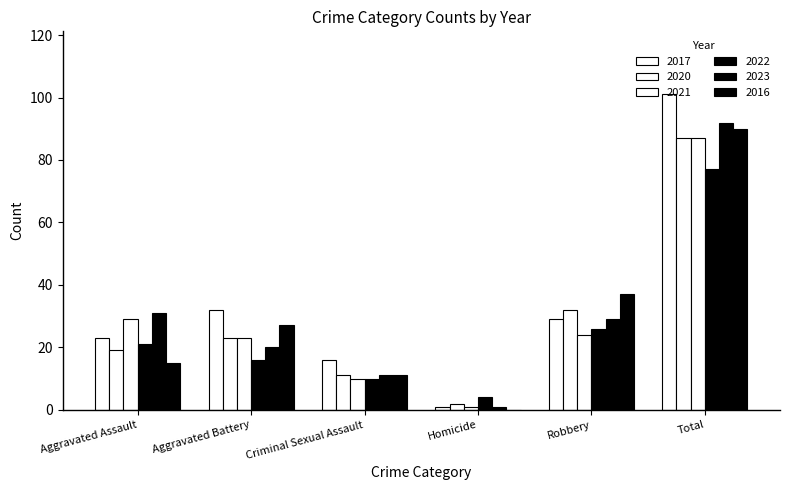

Is it true that 2020 equals 19 at Aggravated Assault?

True